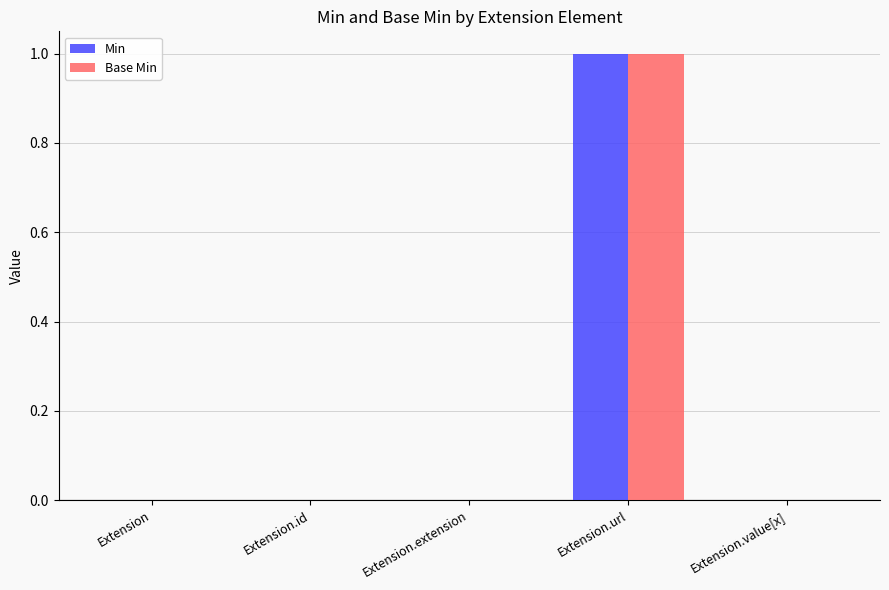

At which category is the sum across all series the highest?

Extension.url